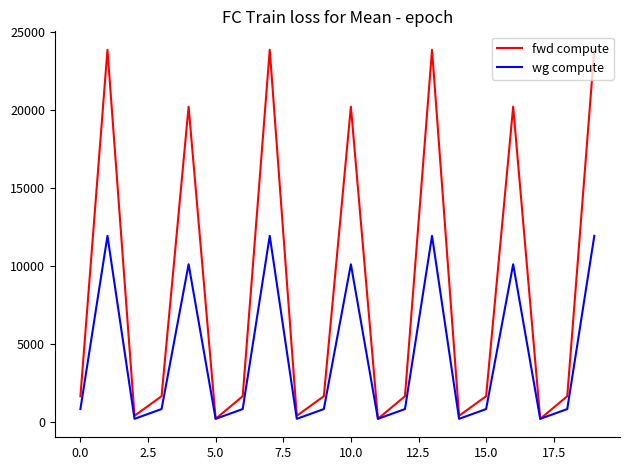

List the series in order of their peak value, highest first.

fwd compute, wg compute